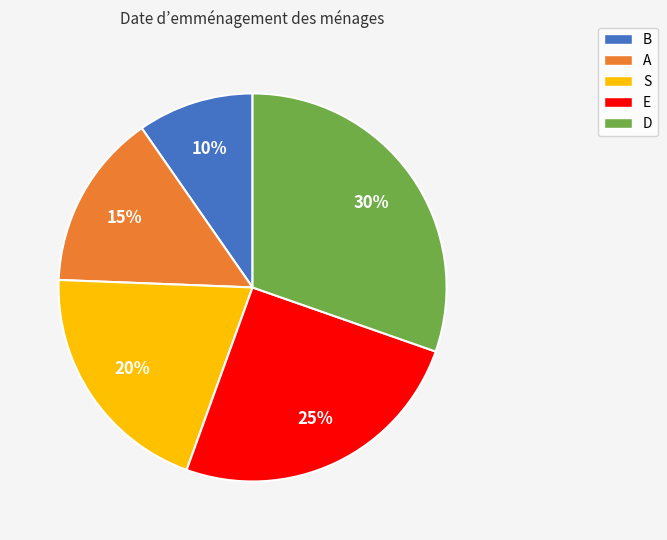

Between B and A, which is larger?

A